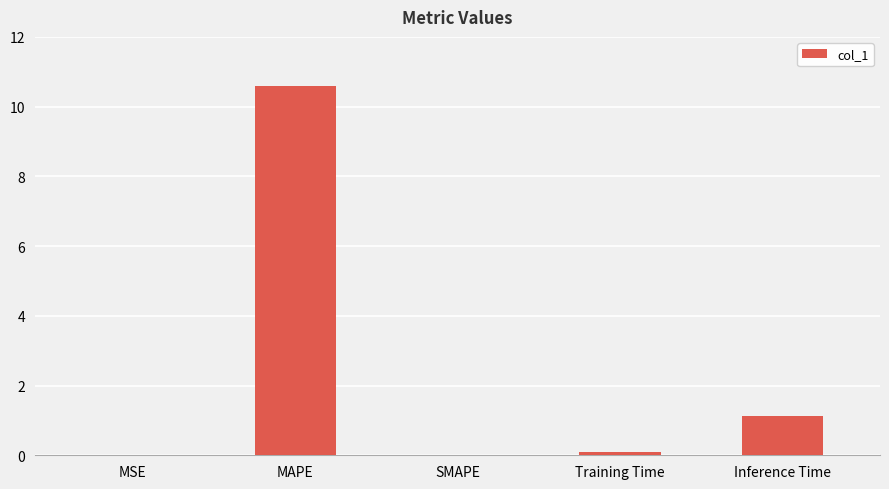

Where is the data nearest to the value 5?

Inference Time